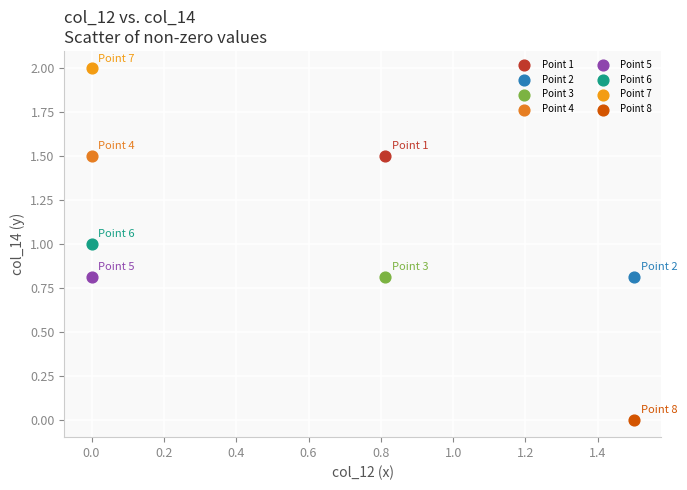

Which series reaches the minimum Y coordinate?

Point 8